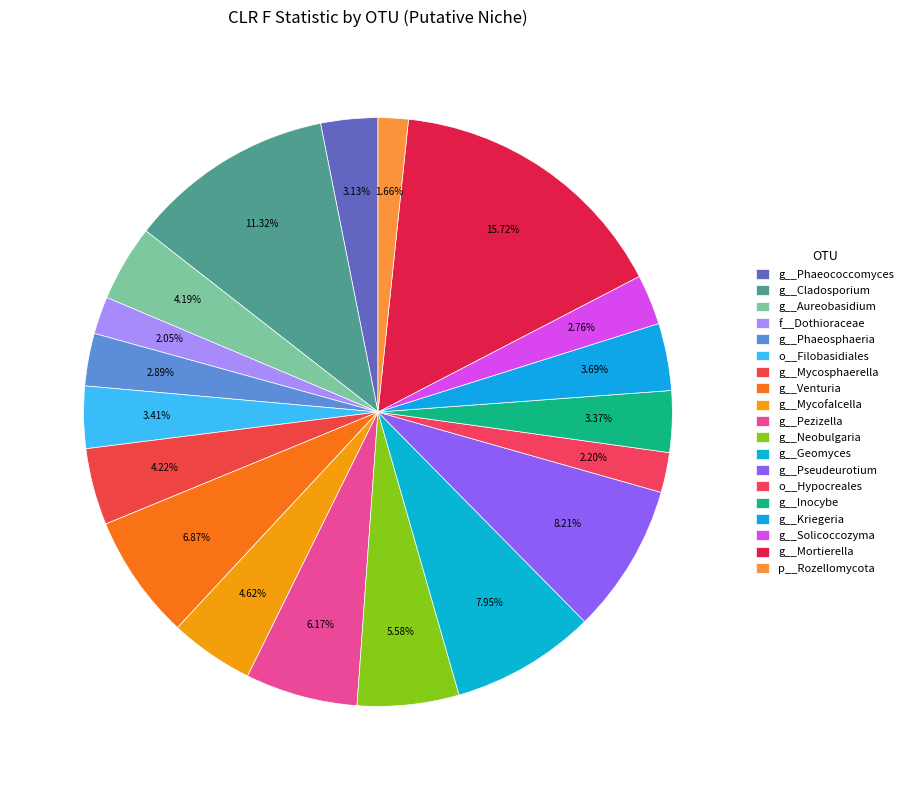

How many slices are in this pie chart?

19